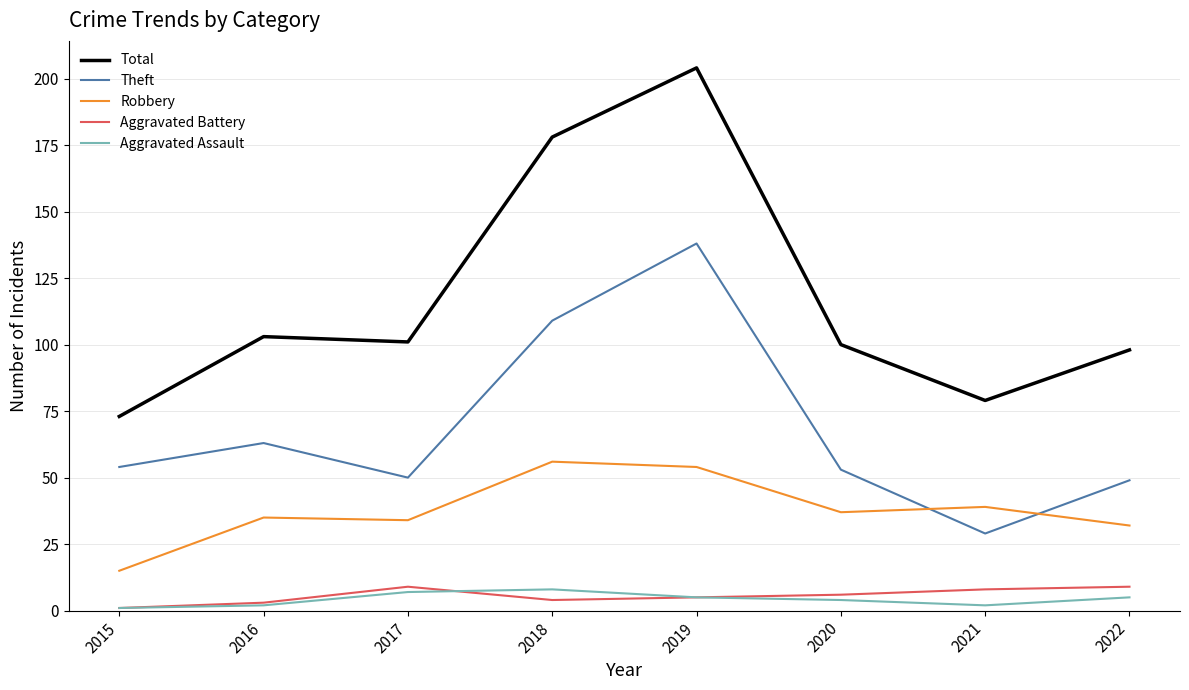

What is the lowest value of the Theft series?

29